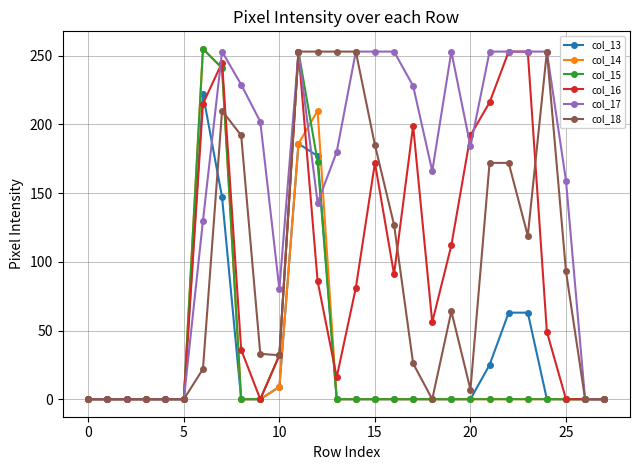

What is the difference between the second highest and second lowest values in the col_14 series?

241